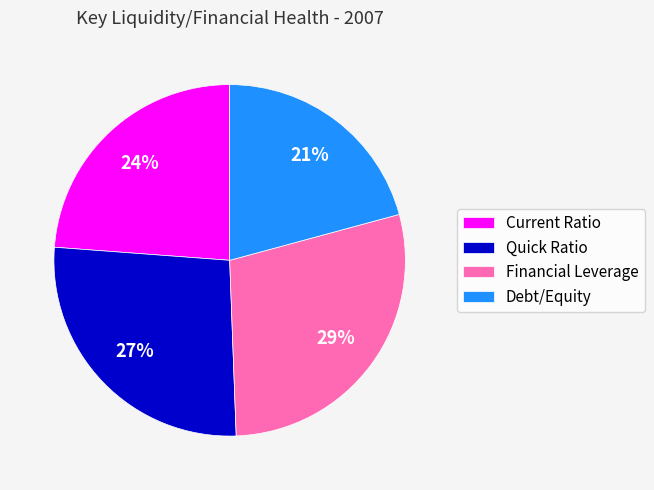

To the nearest percent, what is the combined percentage of Financial Leverage and Quick Ratio?

55%